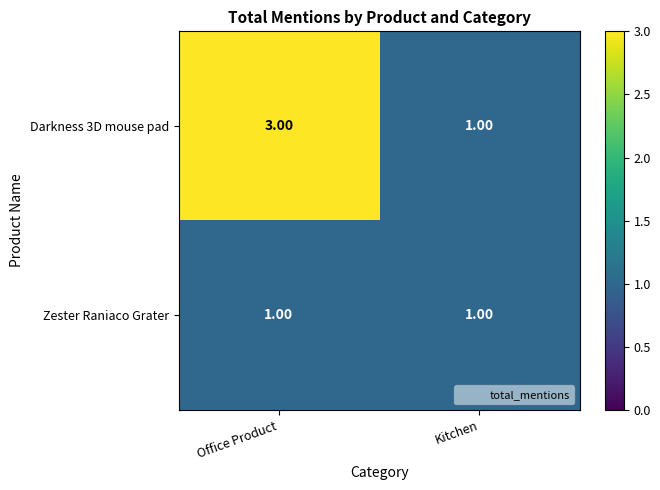

At how many categories does at least one series exceed 2?

1